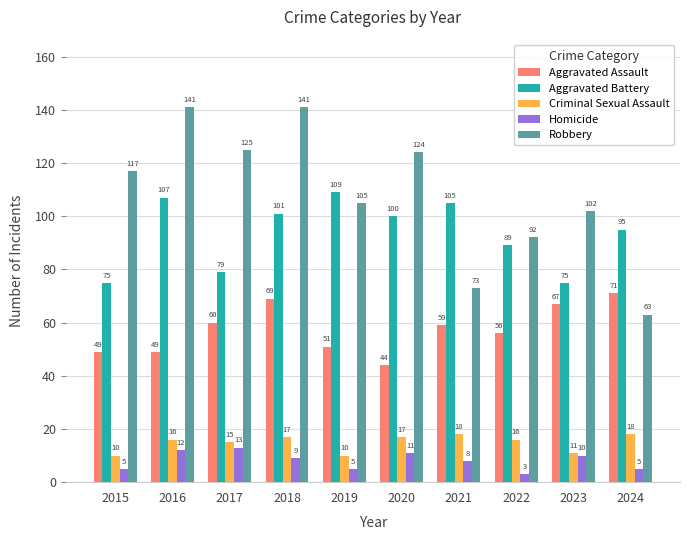

What is the spread (max minus min) of values at 2015?

112